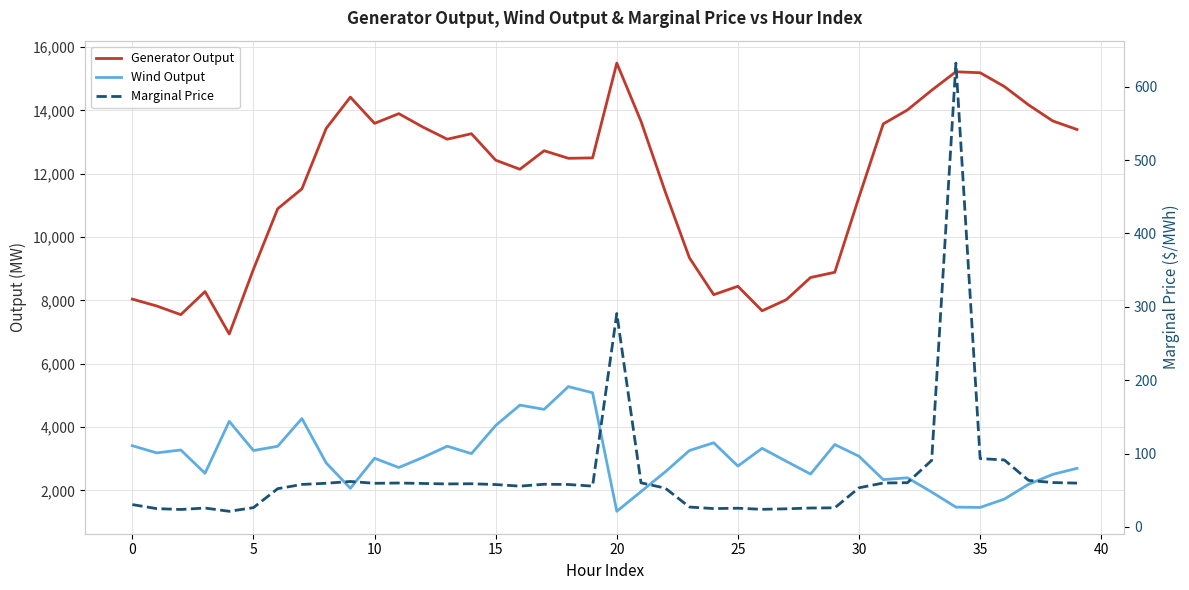

What is the label of the 26th point from the right?

14